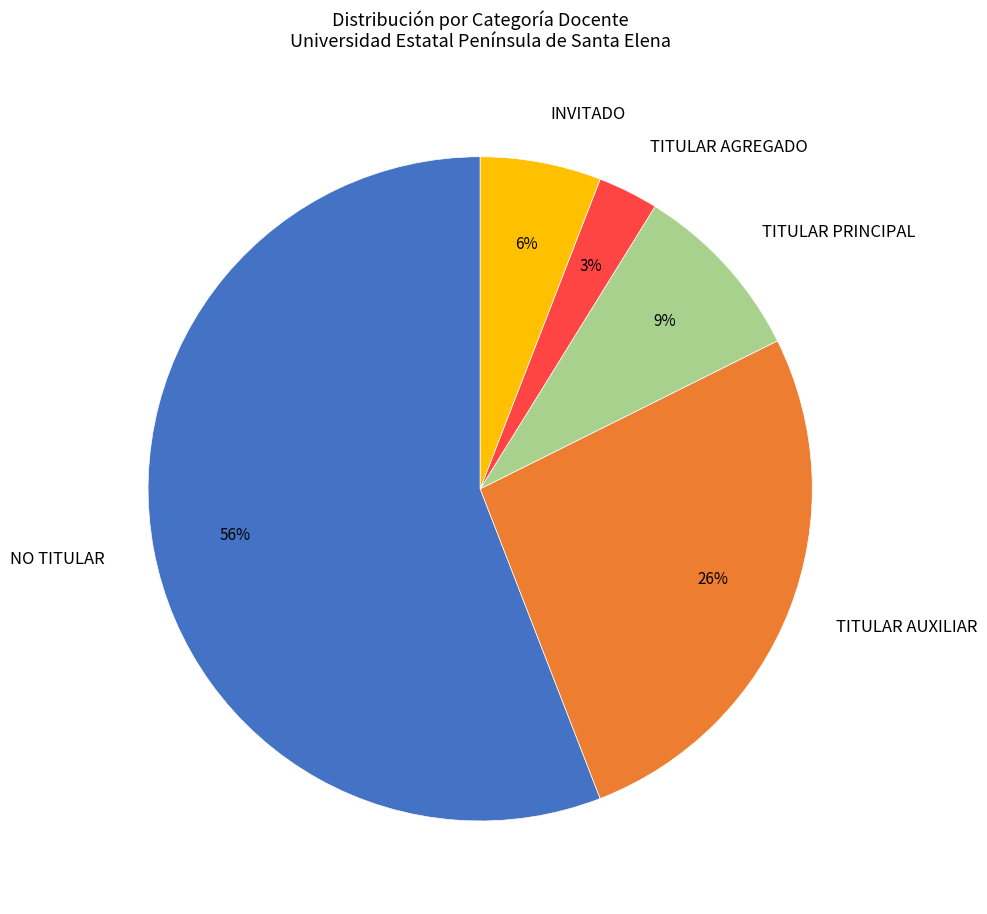

How many segments does this pie chart have?

5